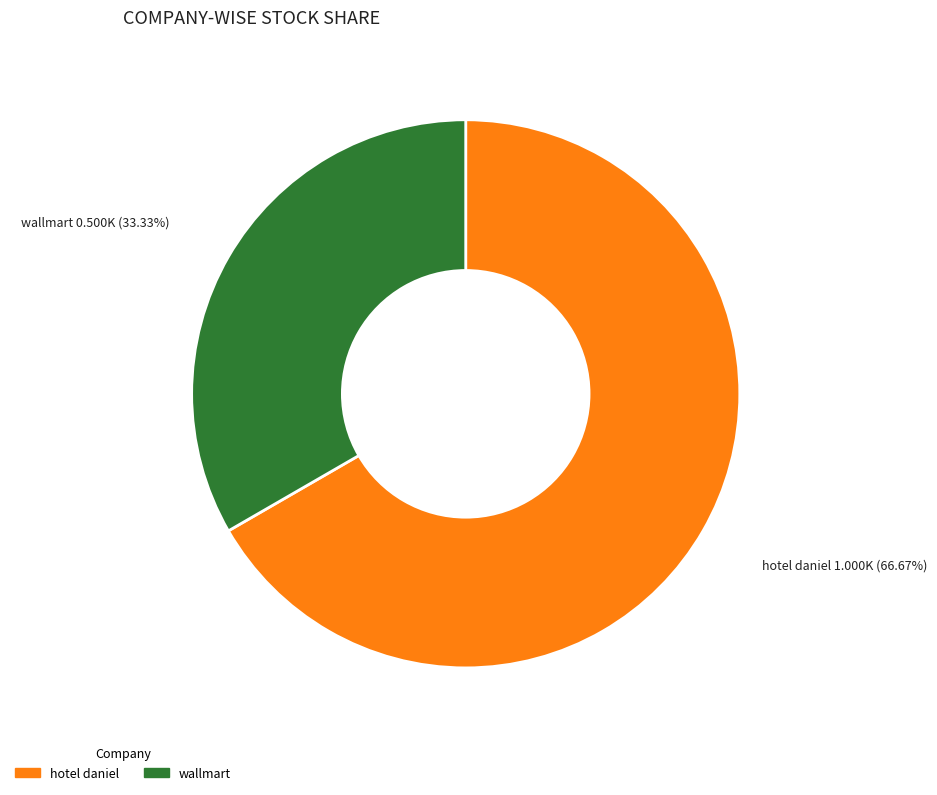

Which has a higher value, wallmart or hotel daniel?

hotel daniel